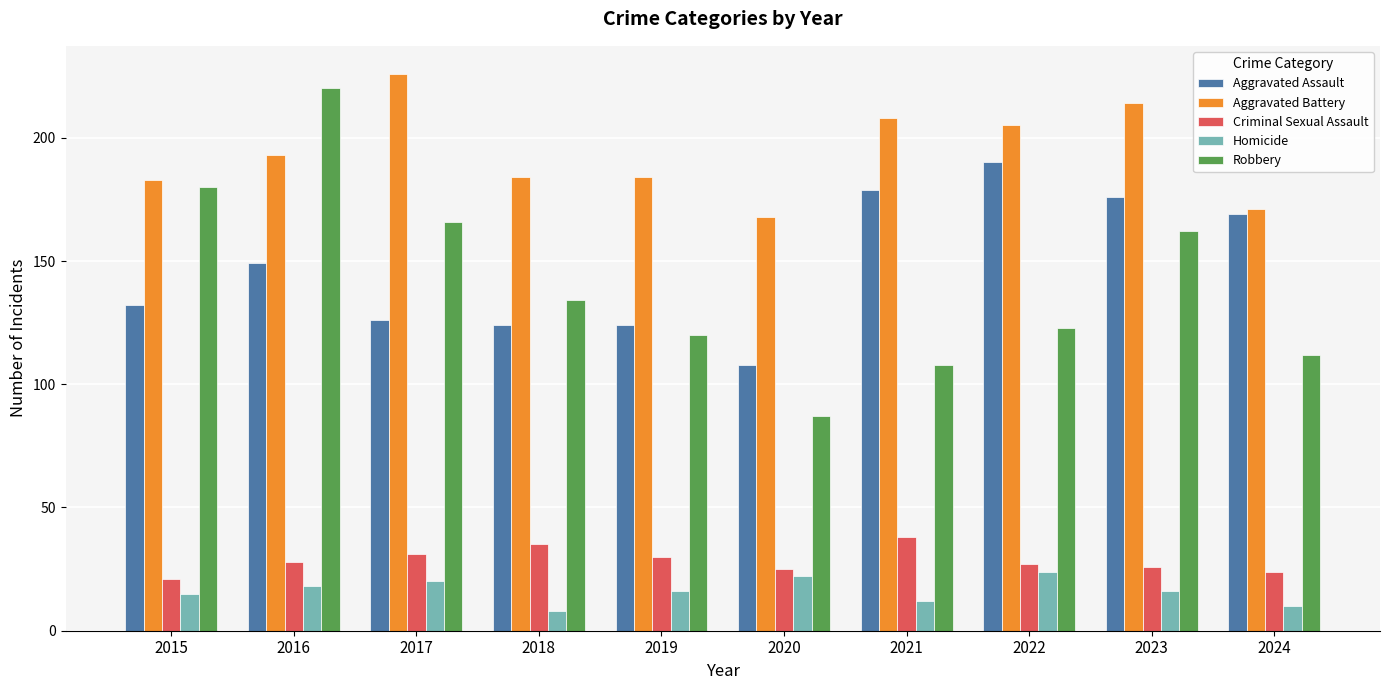

What is the total value across all series at 2019?

474